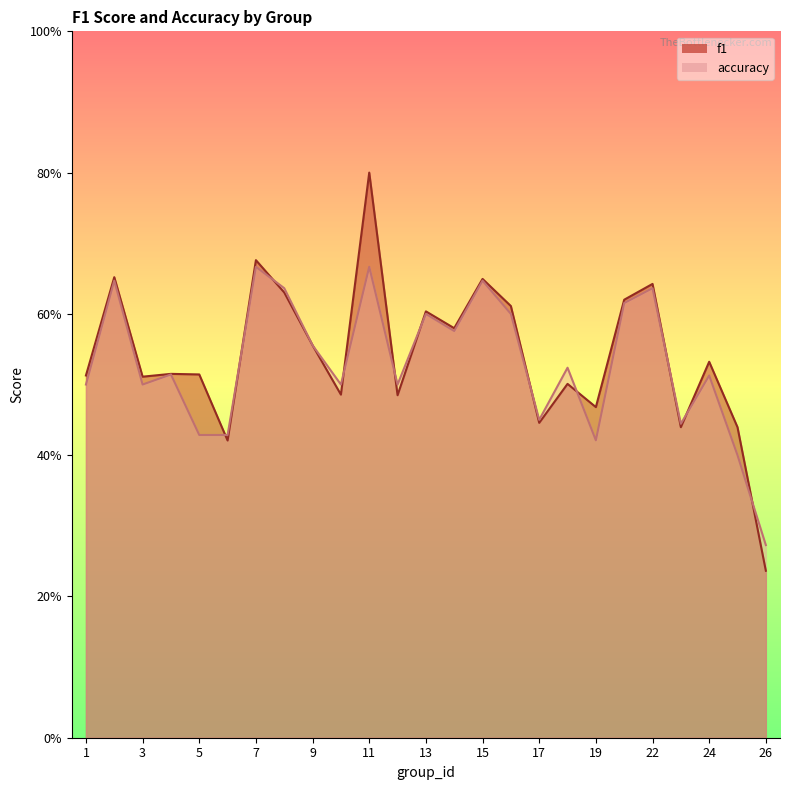

How many lines are shown in the chart?

2